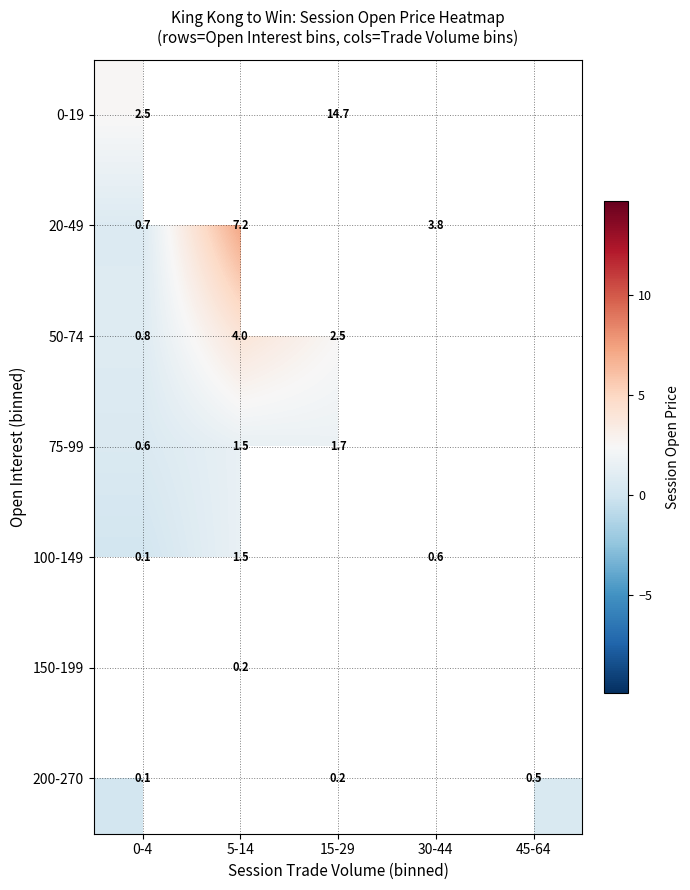

Is the value of 20-49 at 0-4 greater than the value of 0-19 at 0-4?

No